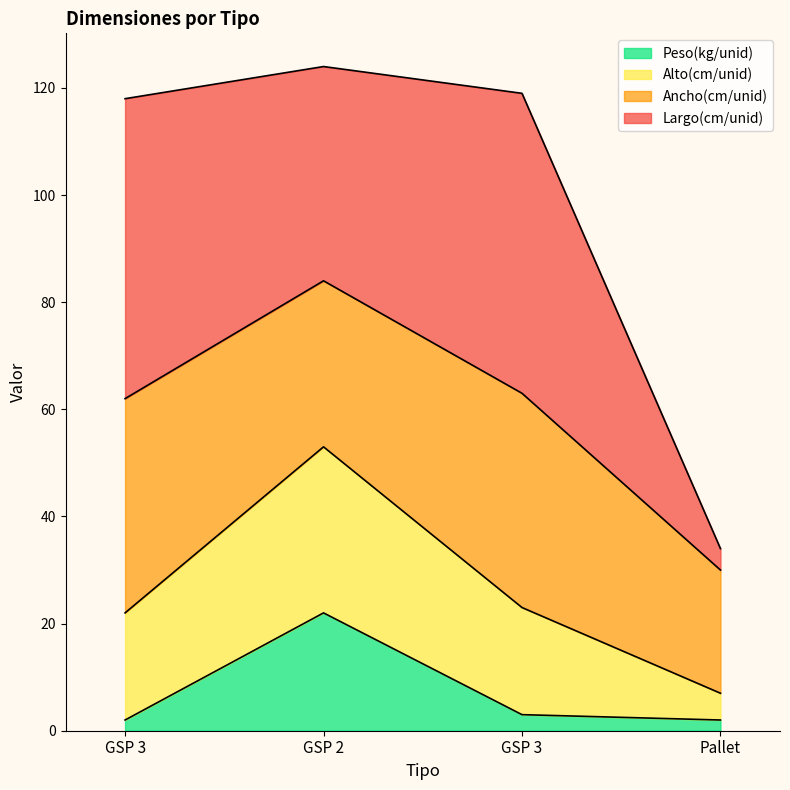

Does the chart display data point markers on the line(s)?

No